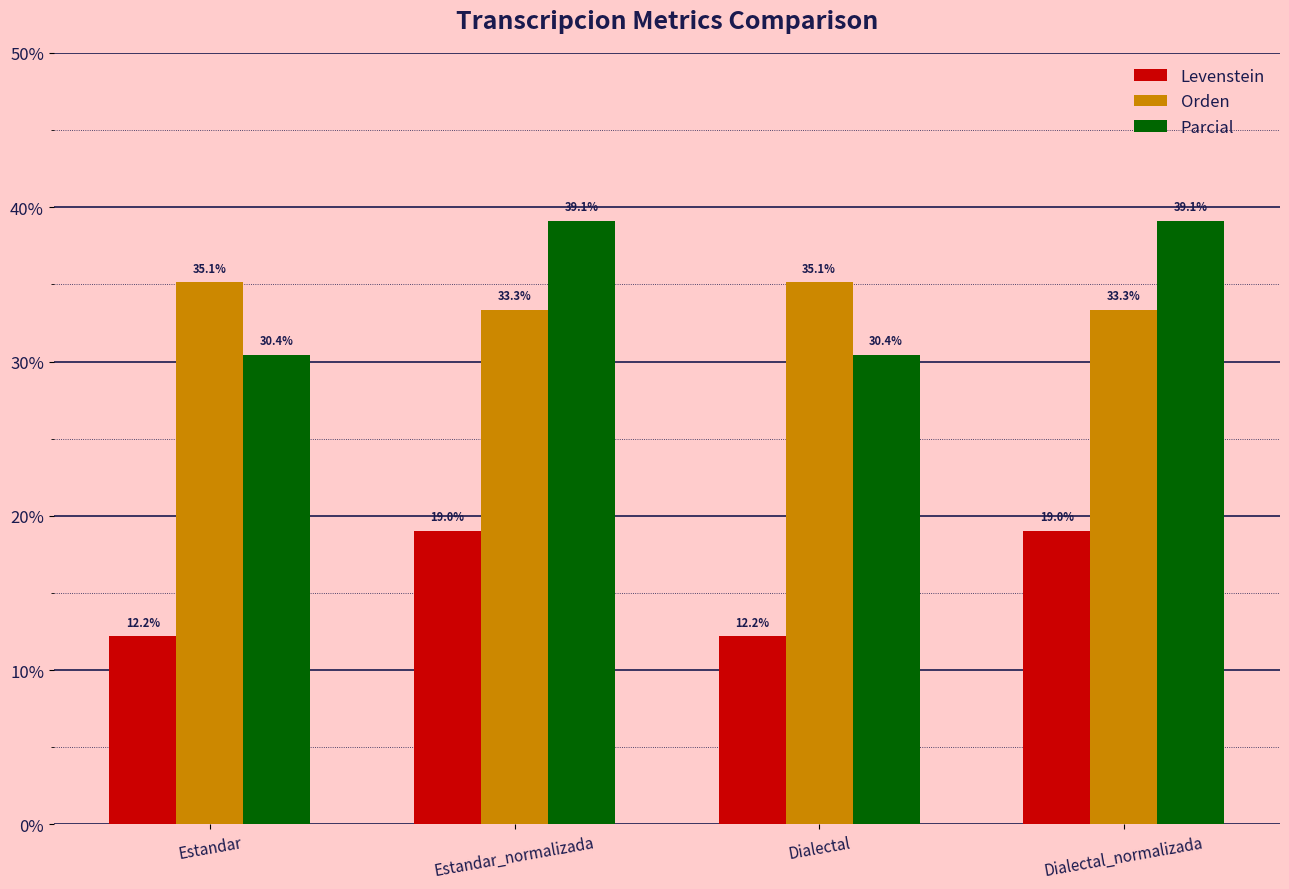

What is the total value across all series at Dialectal?

77.8